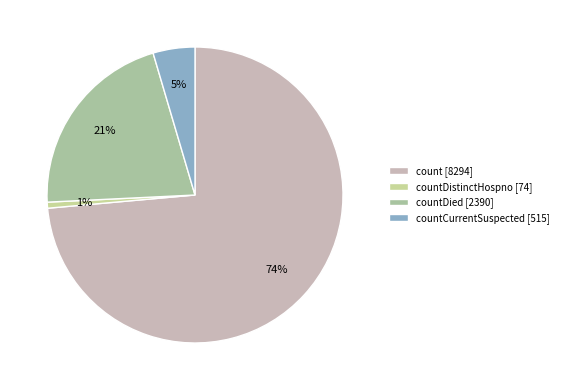

How many segments does this pie chart have?

4